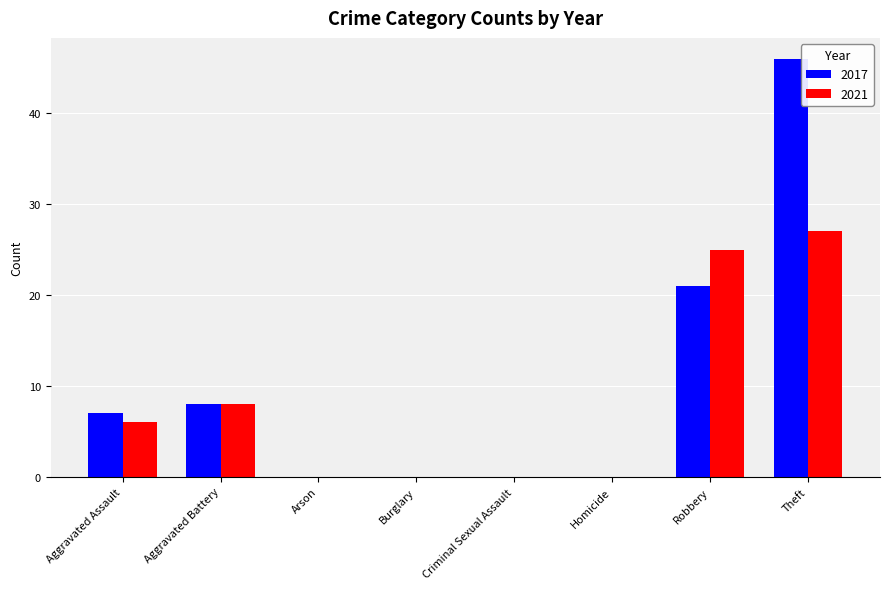

Reading left to right, list all the values displayed in this chart.

2017: 7	8	0	0	0	0	21	46
2021: 6	8	0	0	0	0	25	27